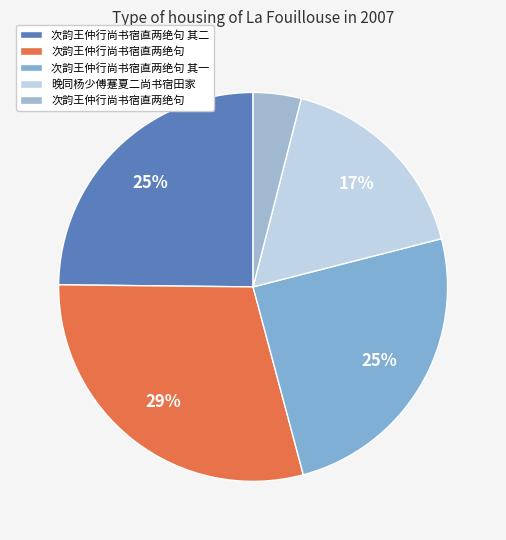

How many segments does this pie chart have?

5